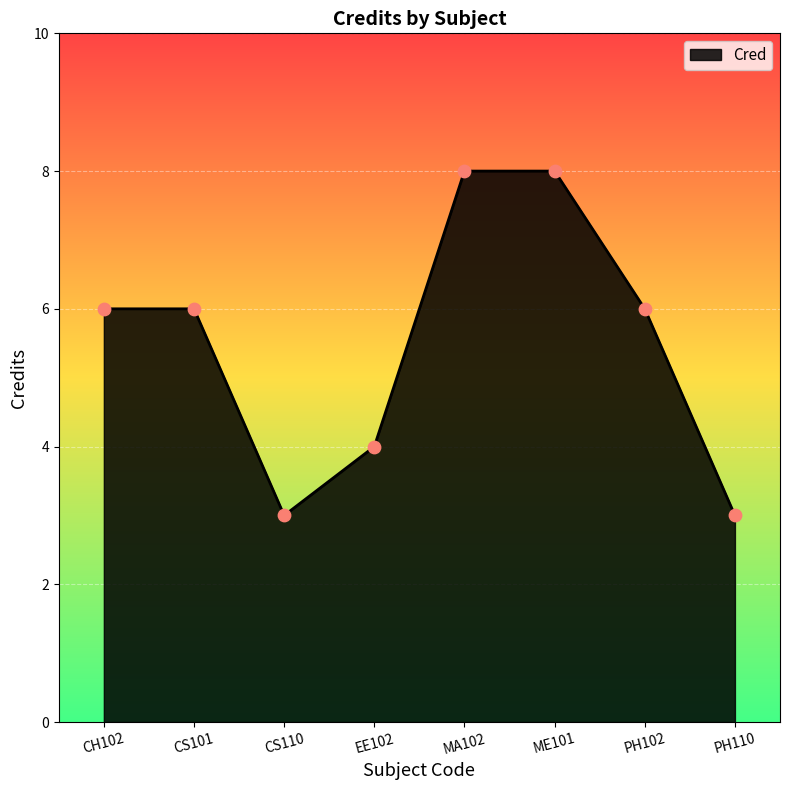

Approximately how many times larger is the value at ME101 compared to EE102?

2.0